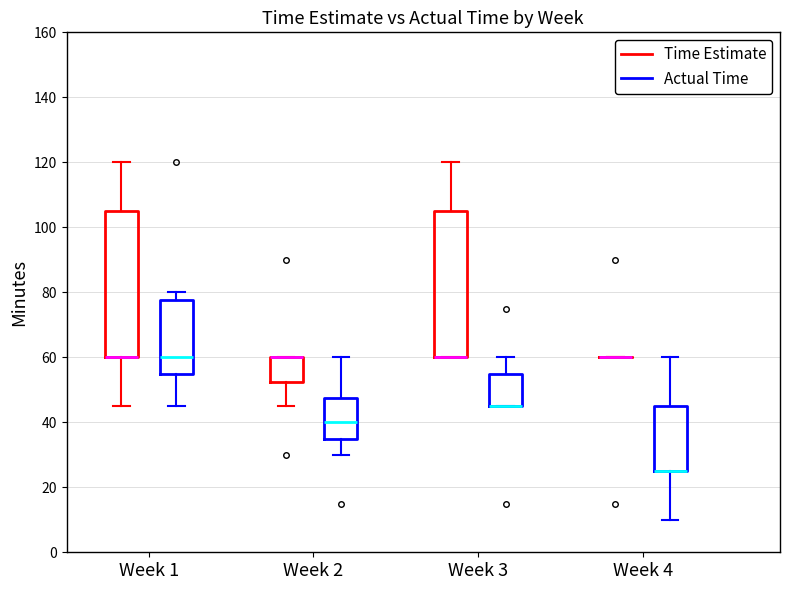

Reading left to right, read every box against the y-axis: the position of its median line, the range the box covers, and the ends of its whiskers. The values are not printed on the chart, so give them approximately, as read against the axis.

Week 1 (Time Estimate): median 60 (drawn on the box's lower edge), box 60 to 106, whiskers 46 to 120
Week 1 (Actual Time): median 60, box 56 to 78, whiskers 46 to 80
Week 2 (Time Estimate): median 60 (drawn on the box's upper edge), box 52 to 60, whiskers 46 to 60
Week 2 (Actual Time): median 40, box 36 to 48, whiskers 30 to 60
Week 3 (Time Estimate): median 60 (drawn on the box's lower edge), box 60 to 106, whiskers 60 to 120
Week 3 (Actual Time): median 46 (drawn on the box's lower edge), box 46 to 56, whiskers 46 to 60
Week 4 (Time Estimate): box collapsed to a line at 60, whiskers 60 to 60
Week 4 (Actual Time): median 26 (drawn on the box's lower edge), box 26 to 46, whiskers 10 to 60